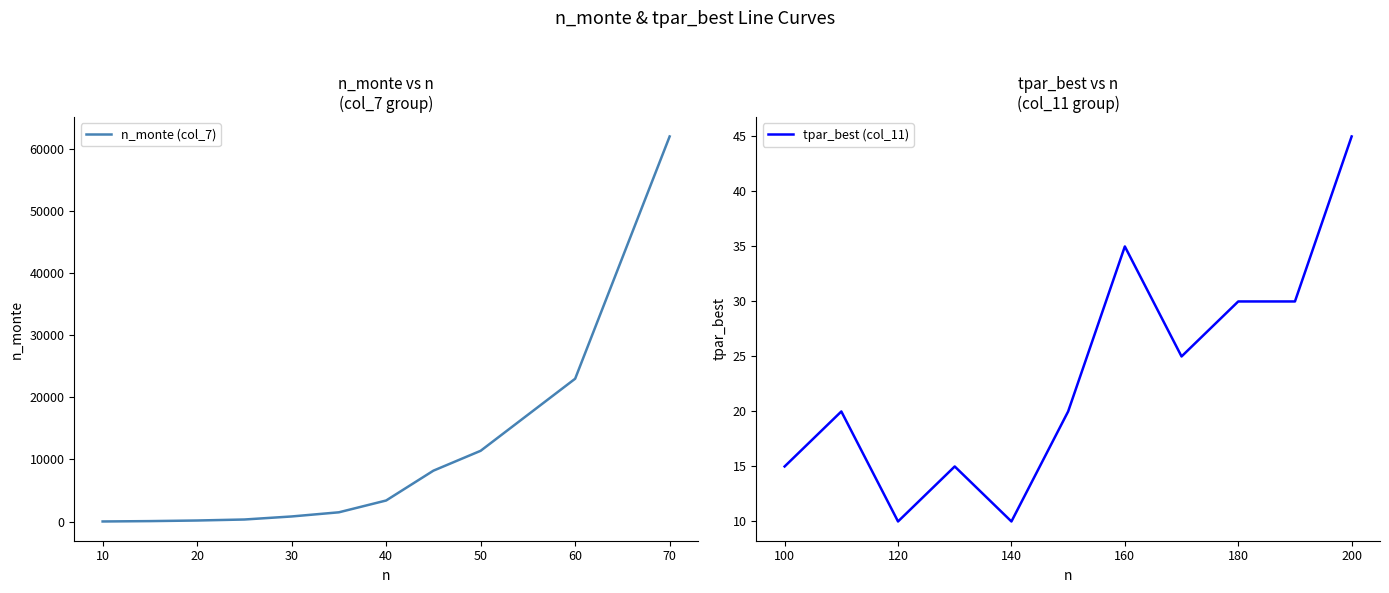

Is it true that tpar_best (col_11) equals 43 at 180?

False